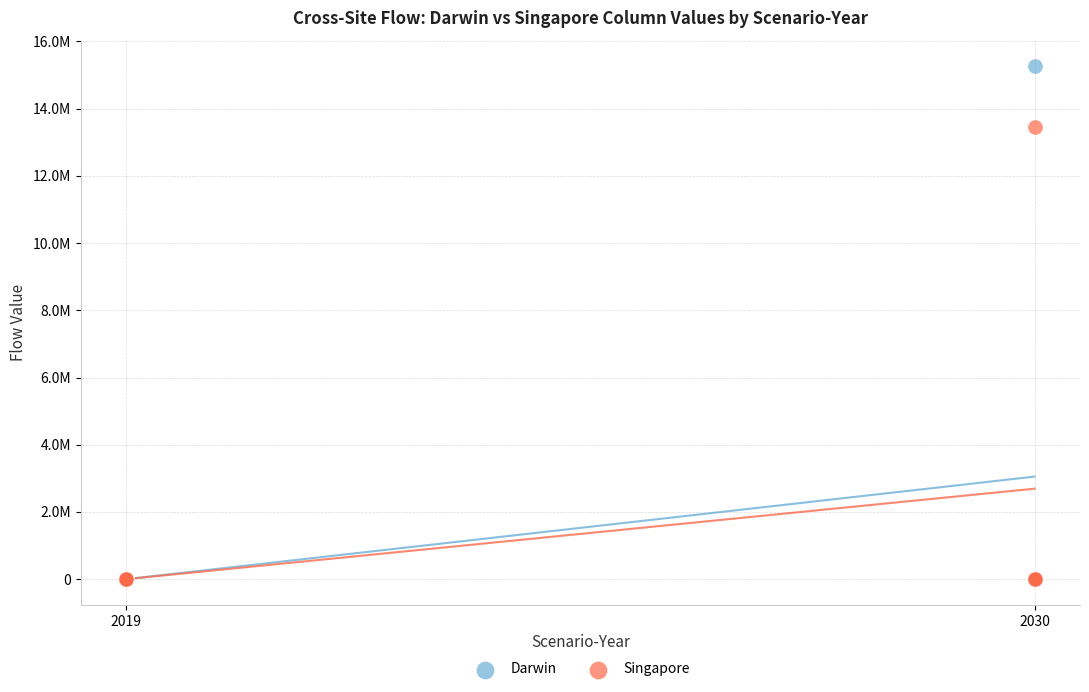

Which series has the largest Y range (max minus min)?

Darwin